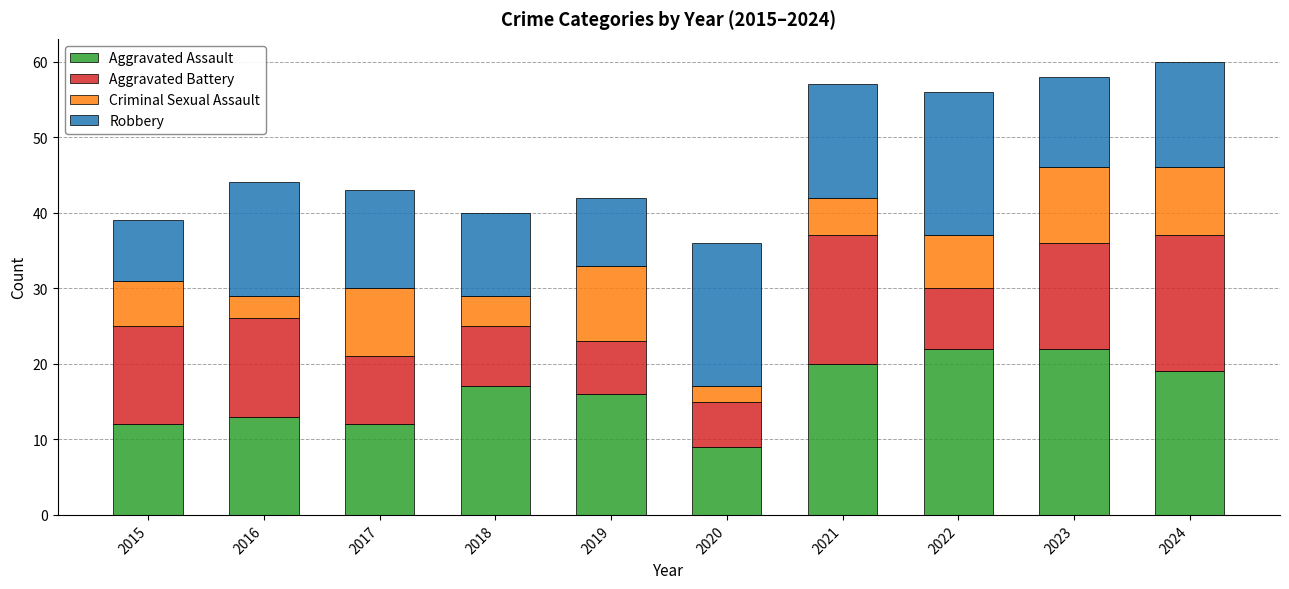

How many series are shown in this chart?

4